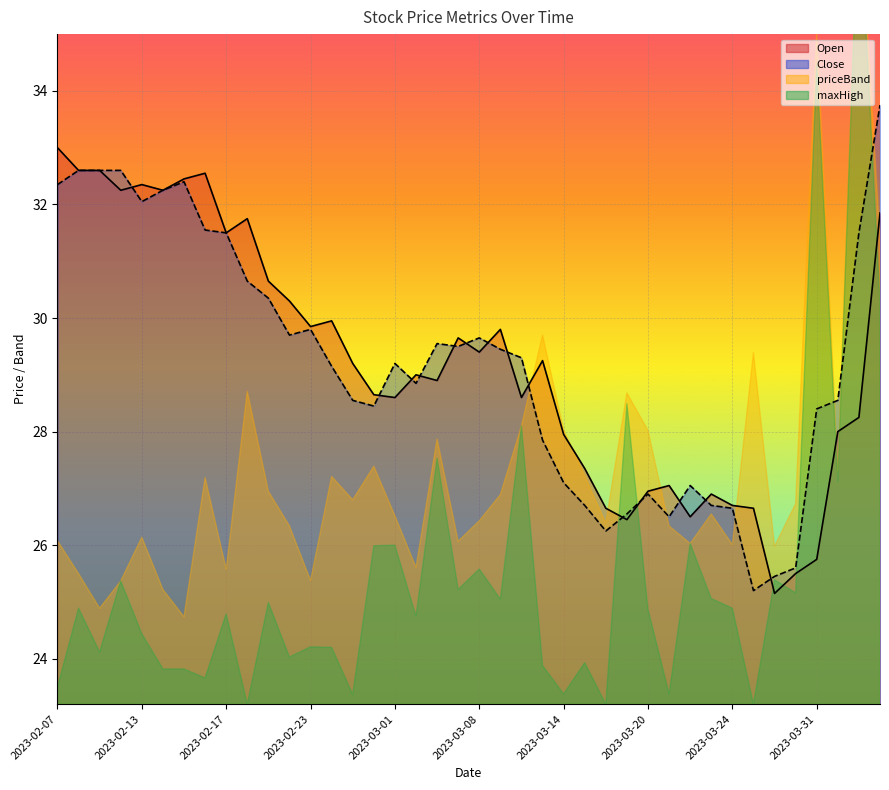

What position from the left is 25?

26